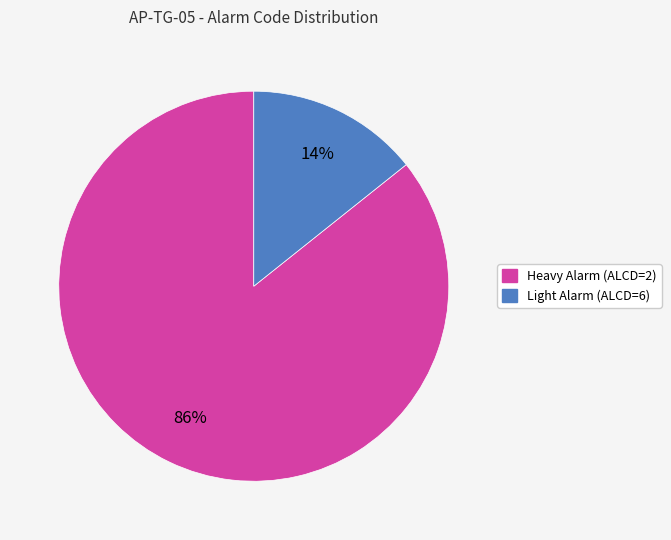

Approximately how many times larger is the value at Light Alarm (ALCD=6) compared to Heavy Alarm (ALCD=2)?

0.2